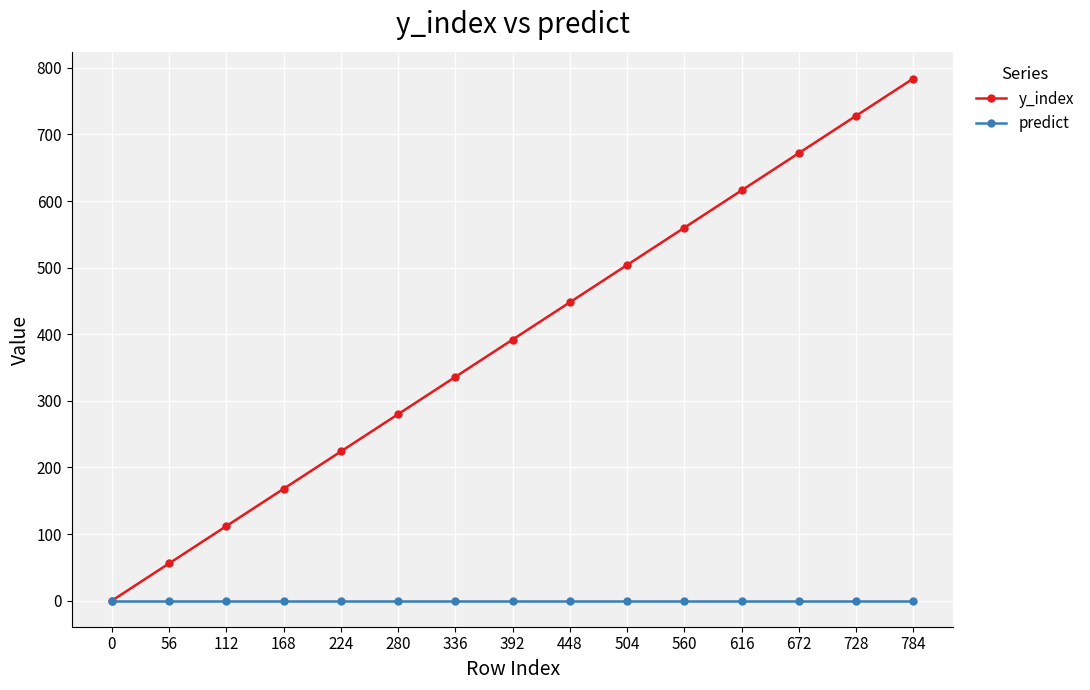

Reading left to right, list all the values displayed in this chart.

y_index: 0=0	56=56	112=112	168=168	224=224	280=280	336=336	392=392	448=448	504=504	560=560	616=616	672=672	728=728	784=784
predict: 0=0	56=0	112=0	168=0	224=0	280=0	336=0	392=0	448=0	504=0	560=0	616=0	672=0	728=0	784=0